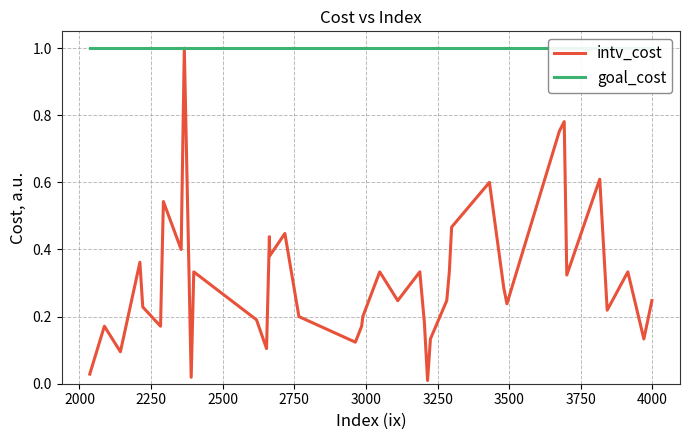

Rank the series at 2250 from lowest to highest value.

intv_cost, goal_cost